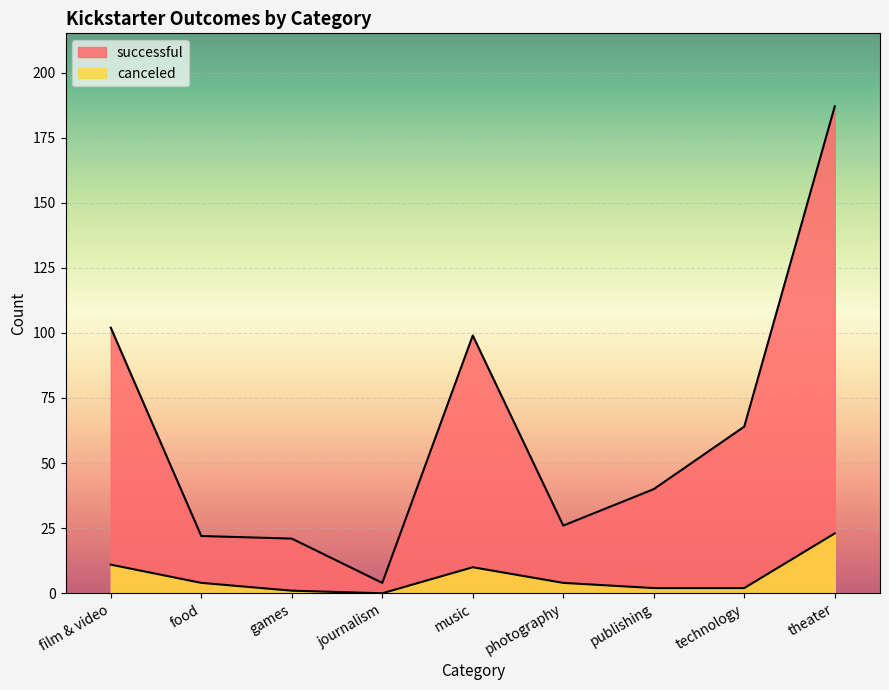

True or false: successful and canceled intersect in this chart.

False